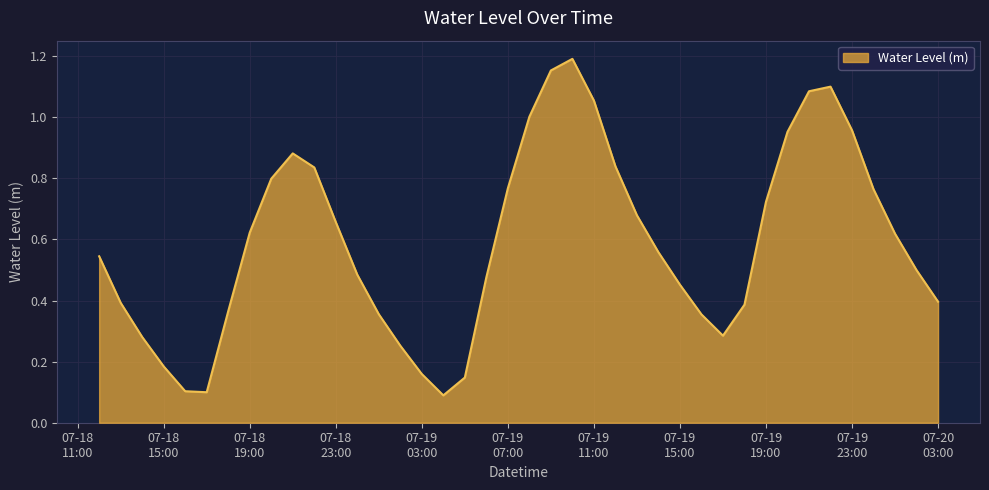

List the labels in order of value, largest first.

2023-07-19 10:00:00, 2023-07-19 09:00:00, 2023-07-19 22:00:00, 2023-07-19 21:00:00, 2023-07-19 11:00:00, 2023-07-19 08:00:00, 2023-07-19 23:00:00, 2023-07-19 20:00:00, 2023-07-18 21:00:00, 2023-07-19 12:00:00, 2023-07-18 22:00:00, 2023-07-18 20:00:00, 2023-07-19 07:00:00, 2023-07-20 00:00:00, 2023-07-19 19:00:00, 2023-07-19 13:00:00, 2023-07-18 23:00:00, 2023-07-18 19:00:00, 2023-07-20 01:00:00, 2023-07-19 14:00:00, 2023-07-18 12:00:00, 2023-07-20 02:00:00, 2023-07-19 00:00:00, 2023-07-19 06:00:00, 2023-07-19 15:00:00, 2023-07-20 03:00:00, 2023-07-18 13:00:00, 2023-07-19 18:00:00, 2023-07-18 18:00:00, 2023-07-19 01:00:00, 2023-07-19 16:00:00, 2023-07-19 17:00:00, 2023-07-18 14:00:00, 2023-07-19 02:00:00, 2023-07-18 15:00:00, 2023-07-19 03:00:00, 2023-07-19 05:00:00, 2023-07-18 16:00:00, 2023-07-18 17:00:00, 2023-07-19 04:00:00